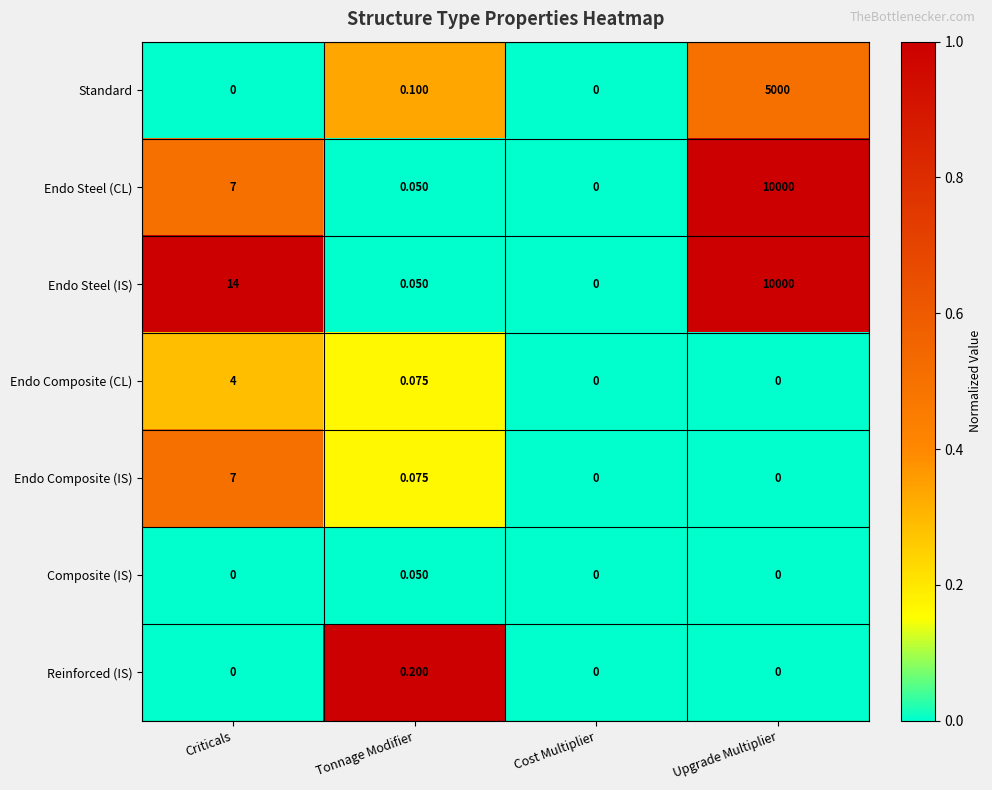

Which series changed the most between Criticals and Tonnage Modifier?

Endo Steel (IS)